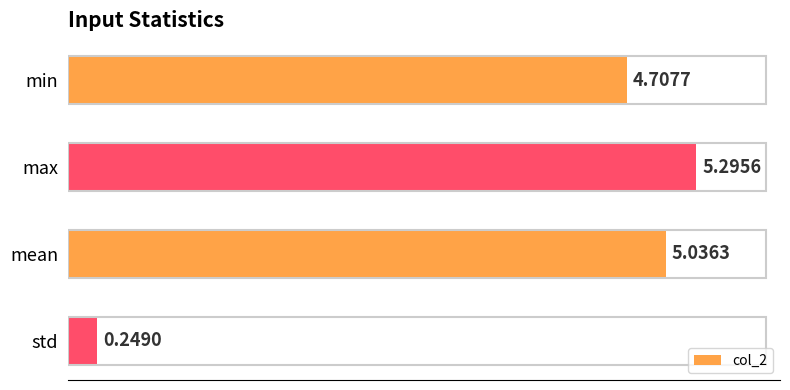

What is the average value?

3.8